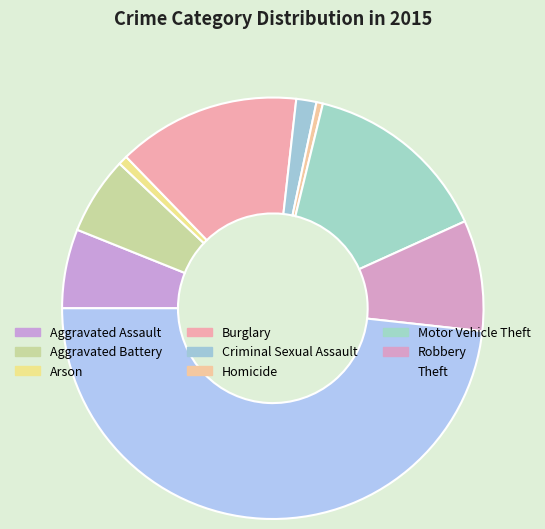

How many segments does this pie chart have?

9